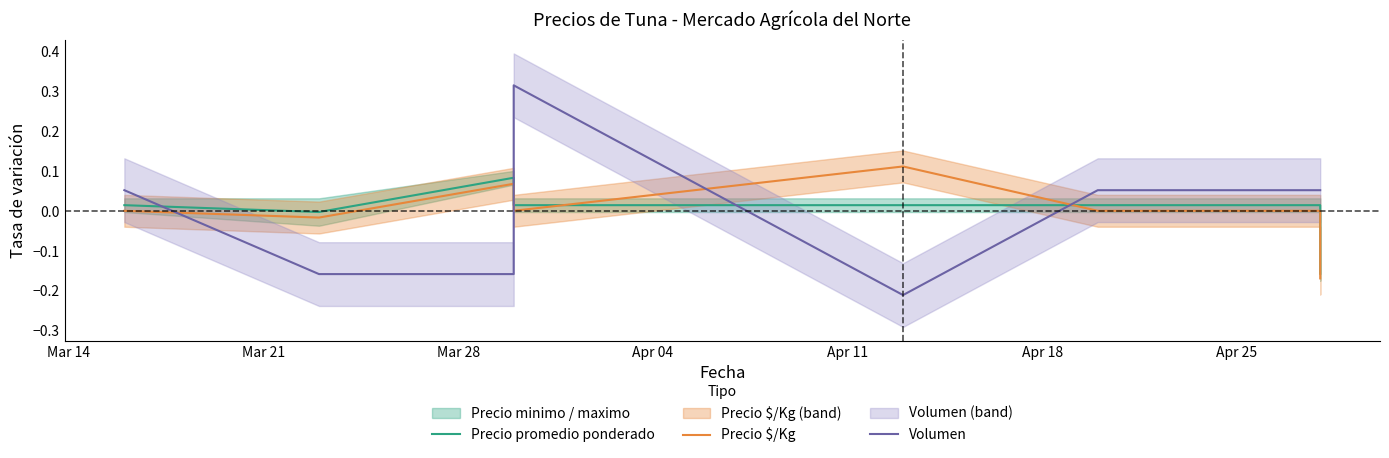

How many data points in Precio promedio ponderado are above 0?

6